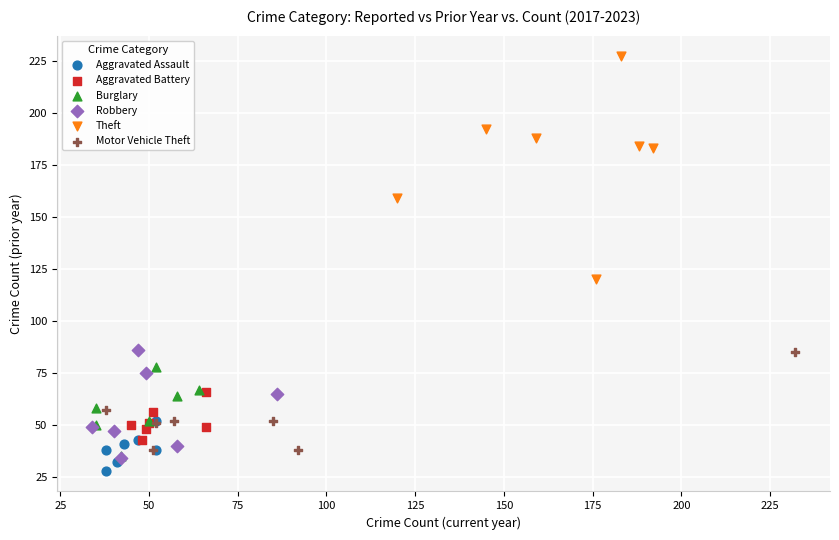

Which series has the widest spread of Y values?

Theft